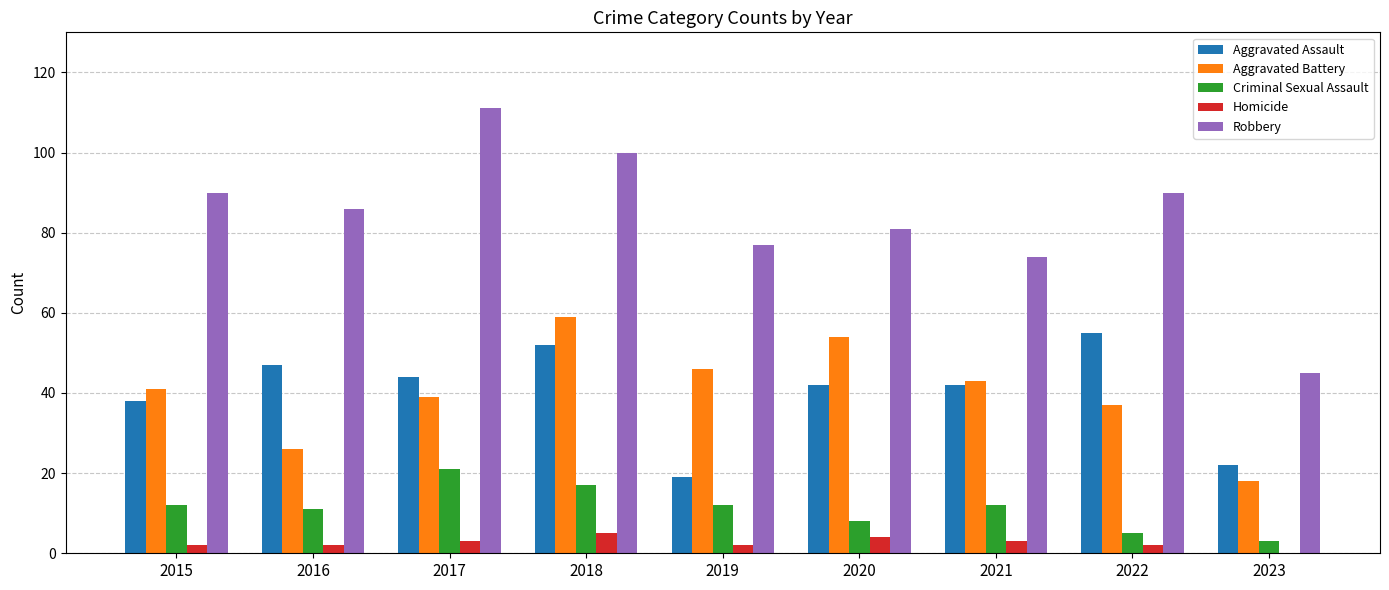

What is the sum of all Homicide values?

23